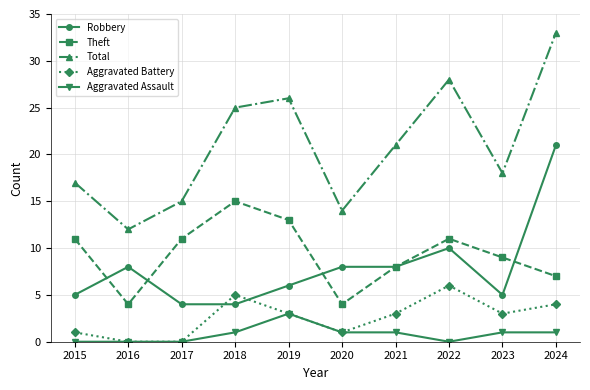

Reading left to right, extract all data points from this chart.

Robbery: 5	8	4	4	6	8	8	10	5	21
Theft: 11	4	11	15	13	4	8	11	9	7
Total: 17	12	15	25	26	14	21	28	18	33
Aggravated Battery: 1	0	0	5	3	1	3	6	3	4
Aggravated Assault: 0	0	0	1	3	1	1	0	1	1